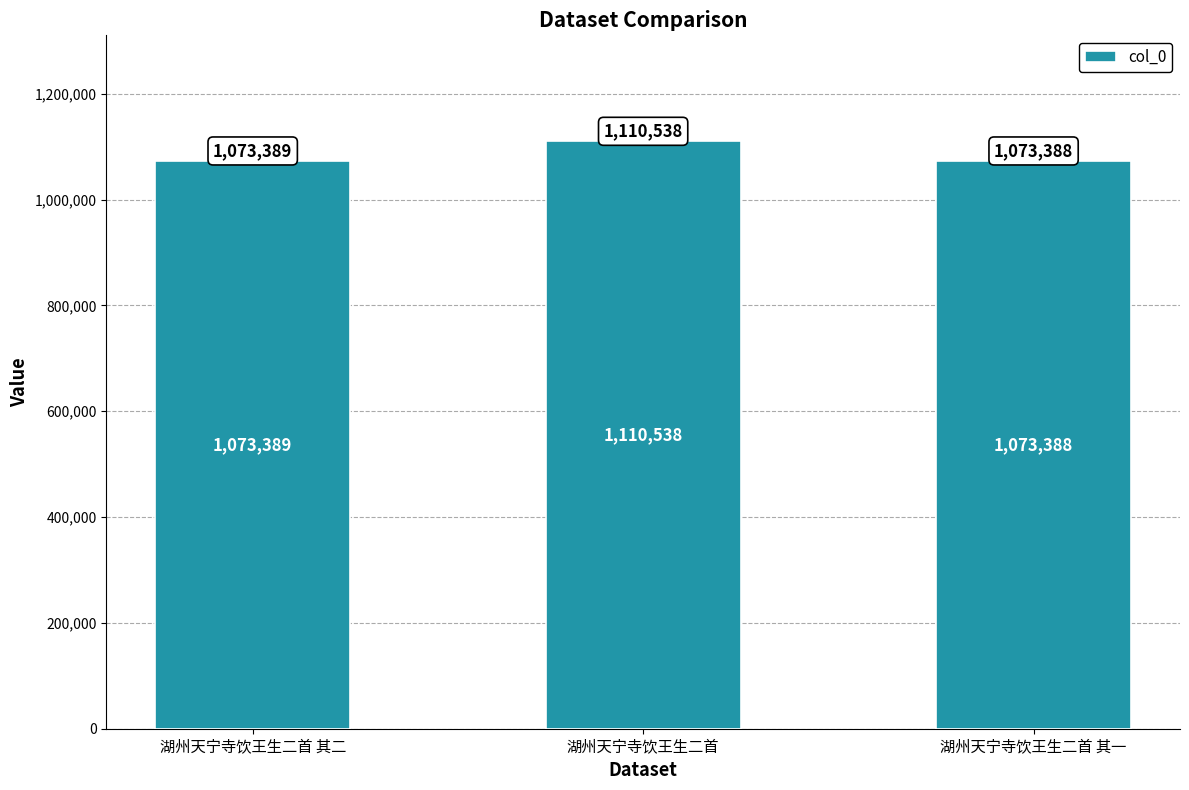

At which category does the chart reach its minimum across all series?

湖州天宁寺饮王生二首 其一